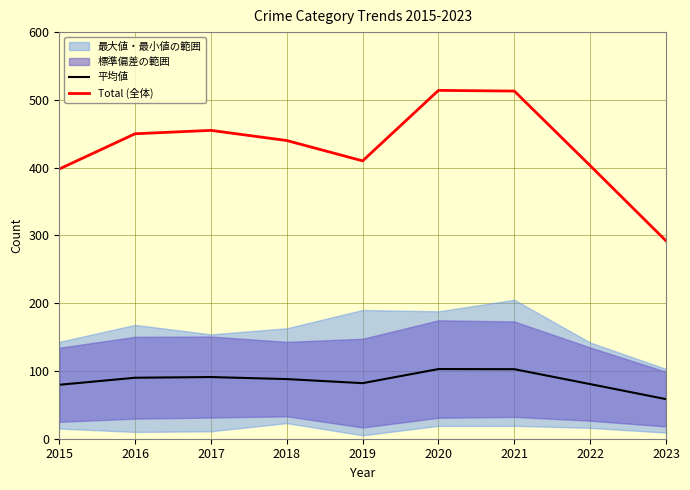

At which label does Total (全体) reach its peak?

2020